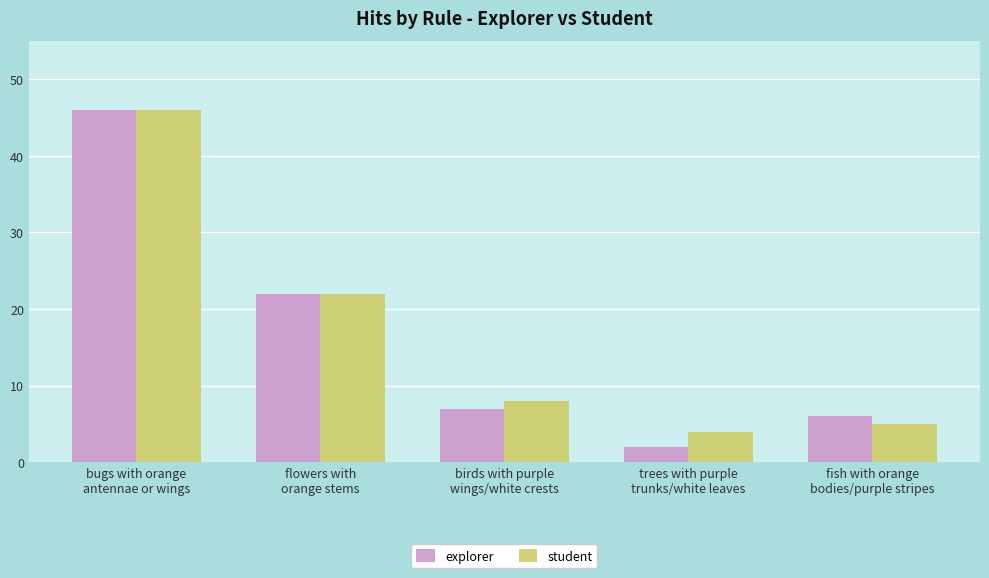

Rank the categories by student value from highest to lowest.

bugs with orange
antennae or wings, flowers with
orange stems, birds with purple
wings/white crests, fish with orange
bodies/purple stripes, trees with purple
trunks/white leaves